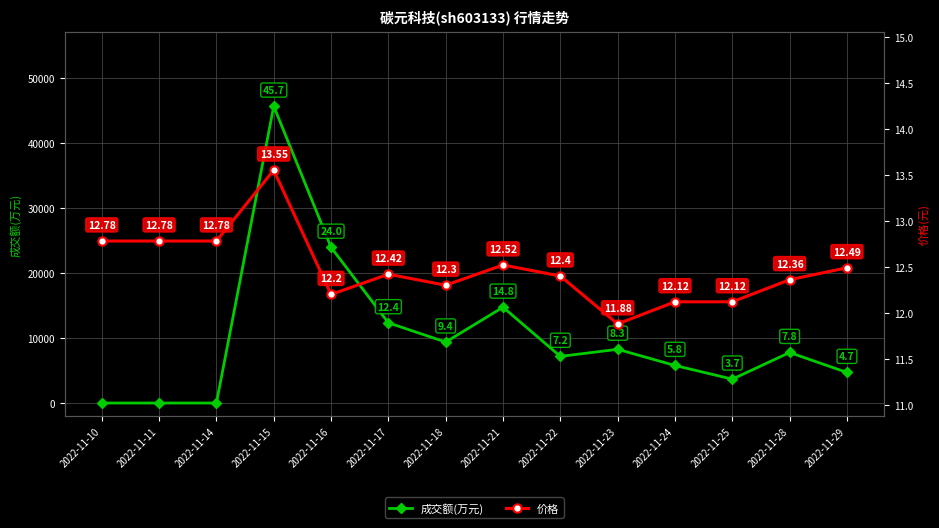

How many data points in 价格 are above 12?

13